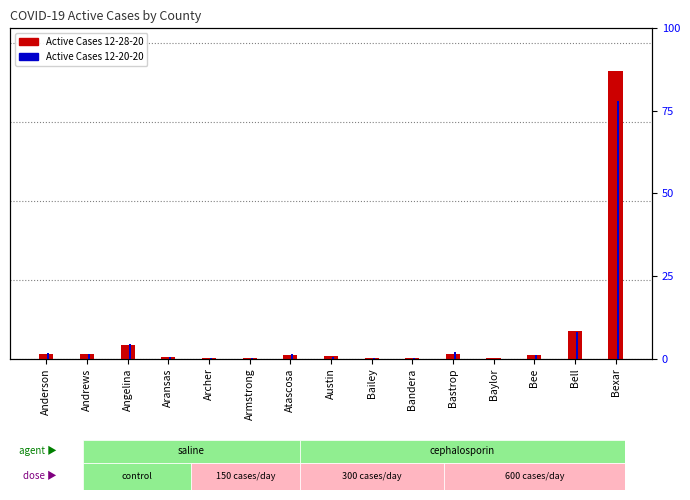

How many distinct data groups are displayed?

2